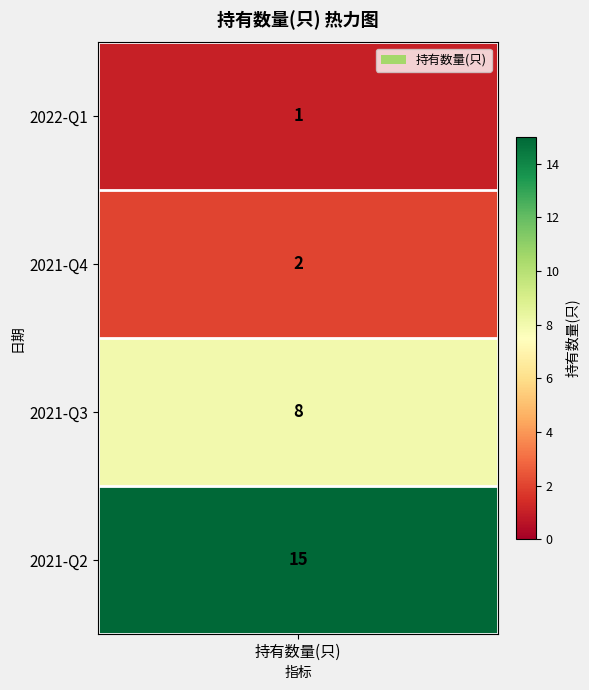

What is the ratio of the value at 2022-Q1 to the value at 2021-Q3?

0.1